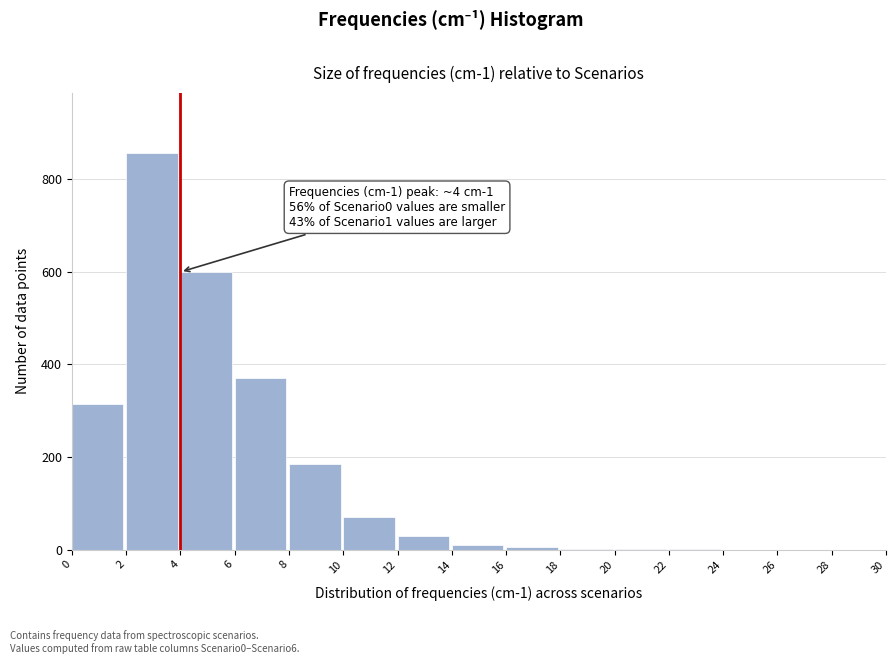

Over which range of the x-axis is the bar tallest?

2 to 4